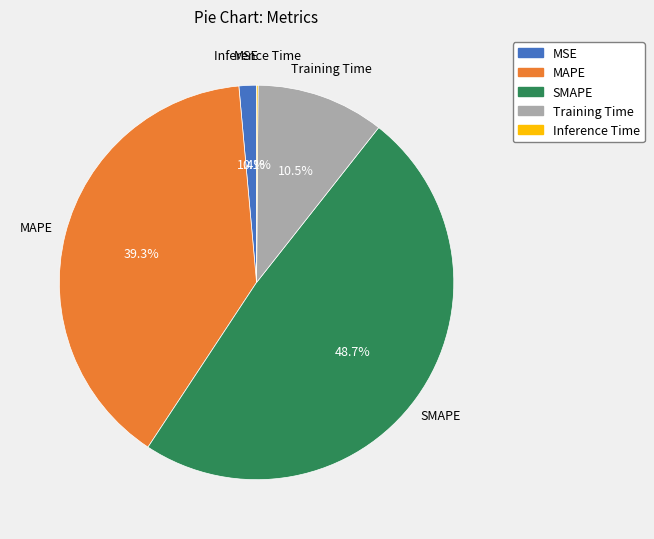

Combined, do SMAPE and Training Time account for over 50%?

Yes